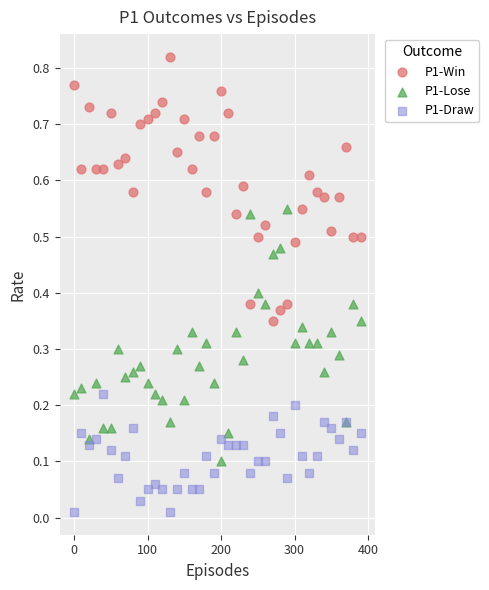

Which series reaches the minimum Y coordinate?

P1-Draw